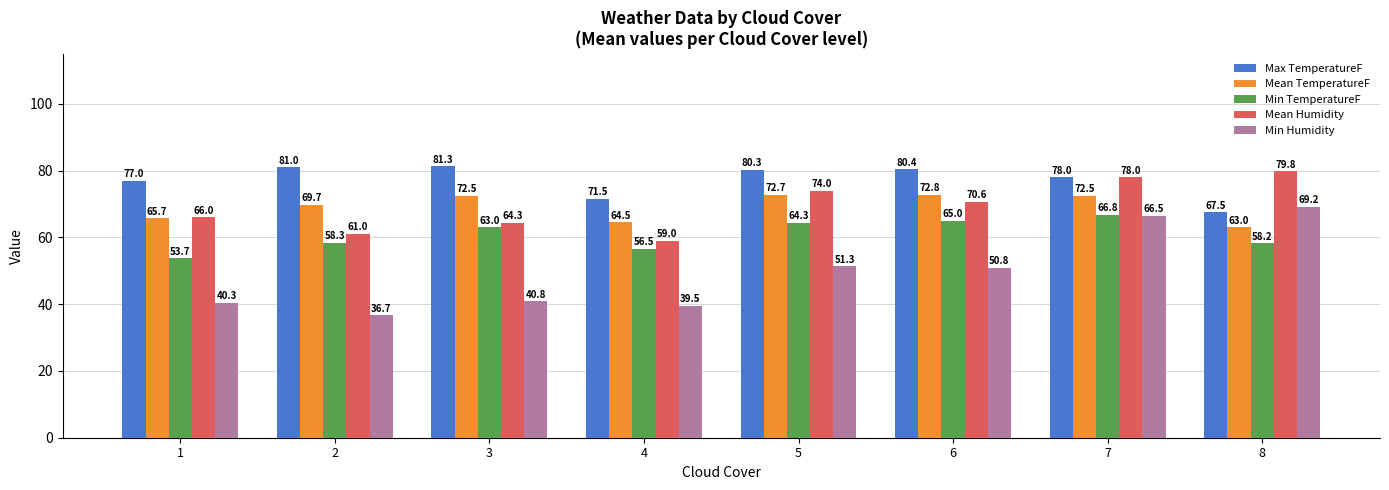

What is the value of the Min TemperatureF bar at the 8th from the left?

58.2